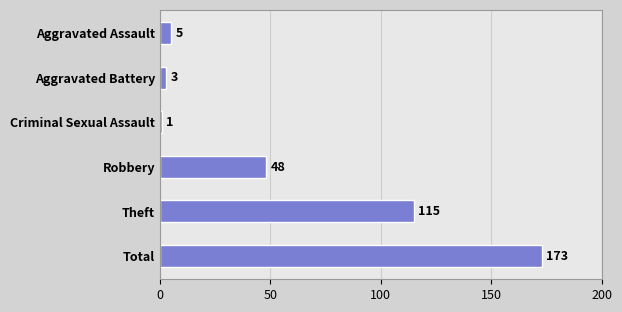

How many bars are there in total?

6